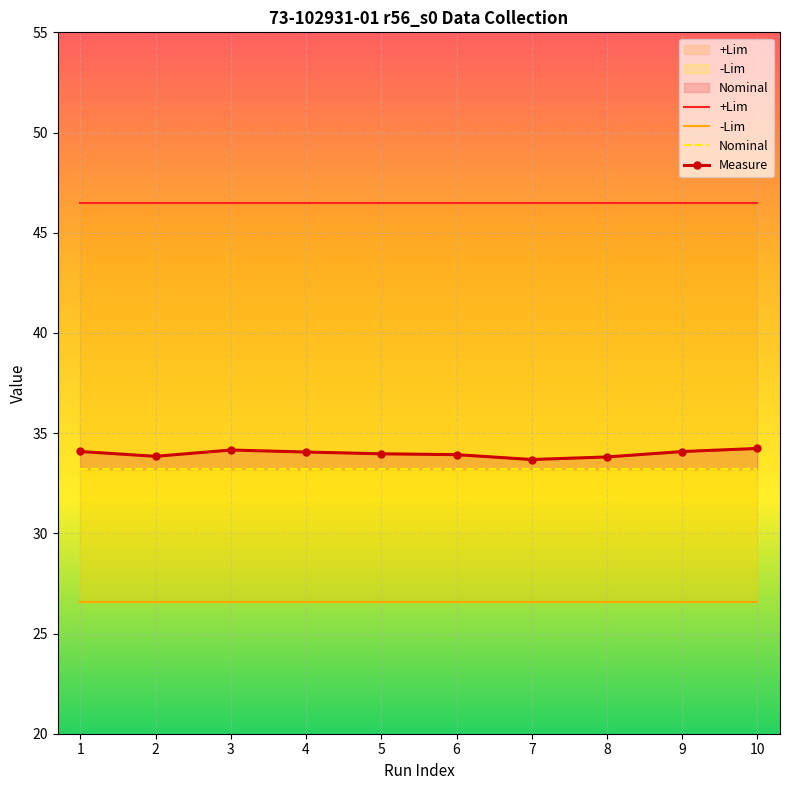

What is the greatest value displayed?

46.5